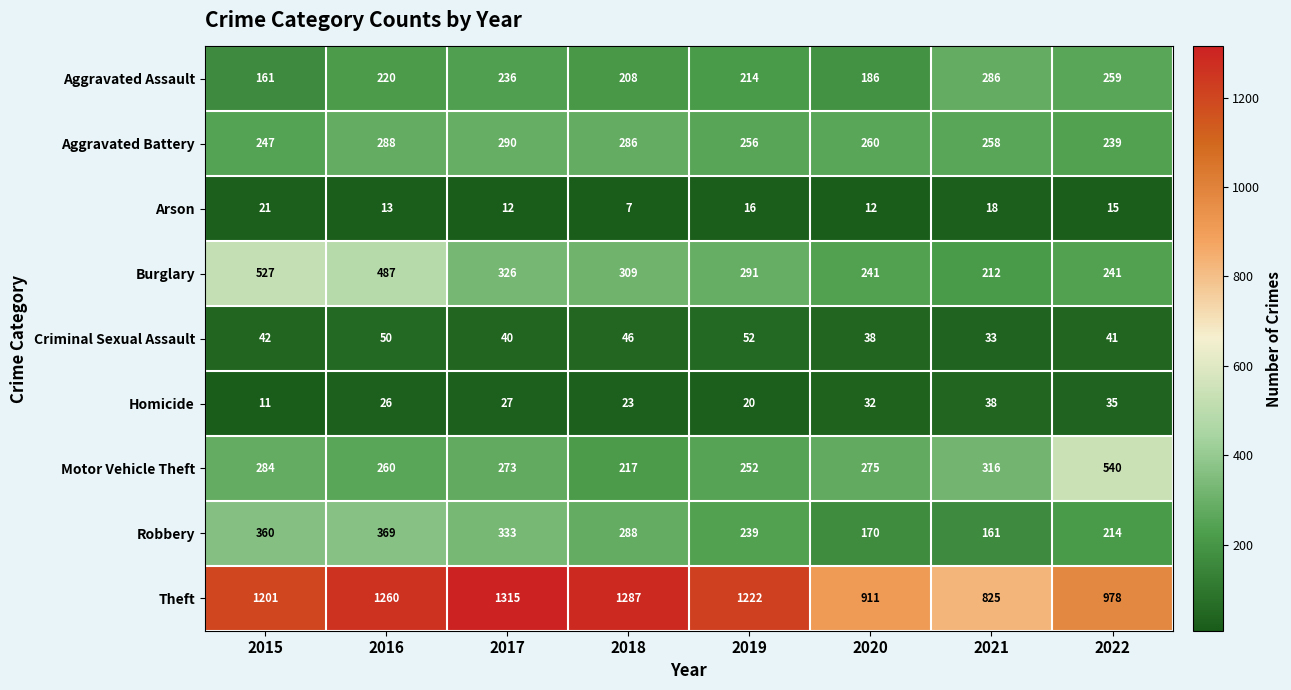

What is the smallest value displayed?

7